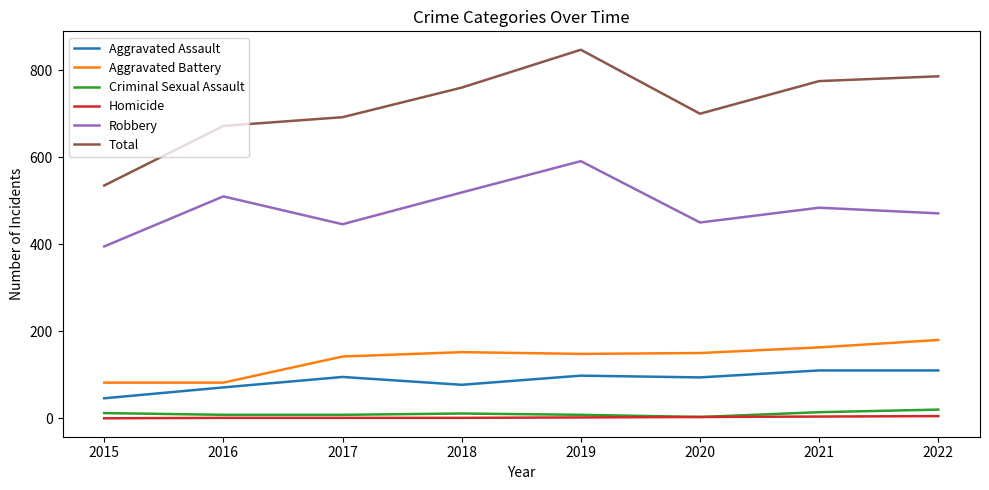

Is this an area chart (filled region under the line)?

No